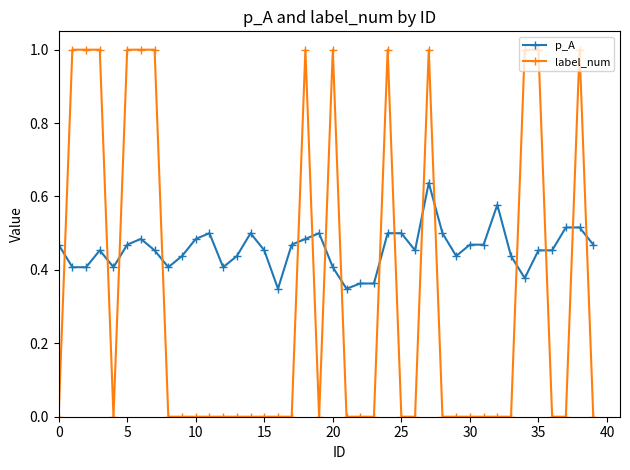

Which series ends up on top after the final intersection of label_num and p_A?

p_A